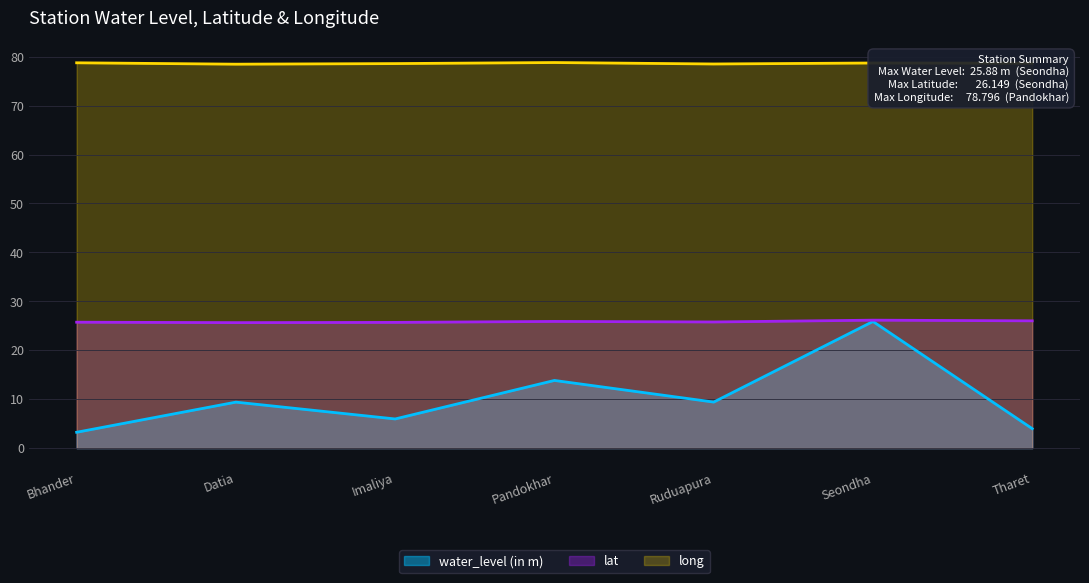

What is the value of the long point at the 2nd from the left?

78.5